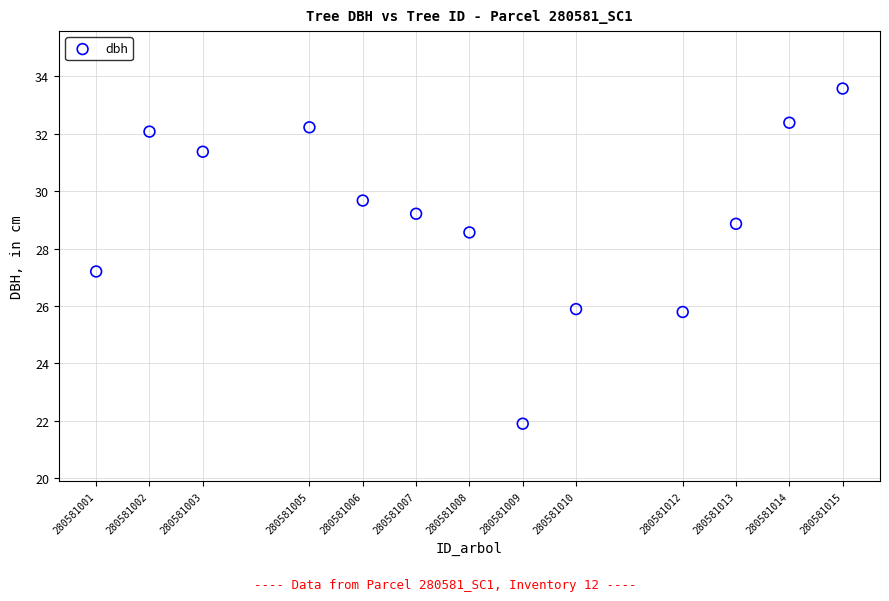

What Y value in the scatter plot is closest to 27?

27.2